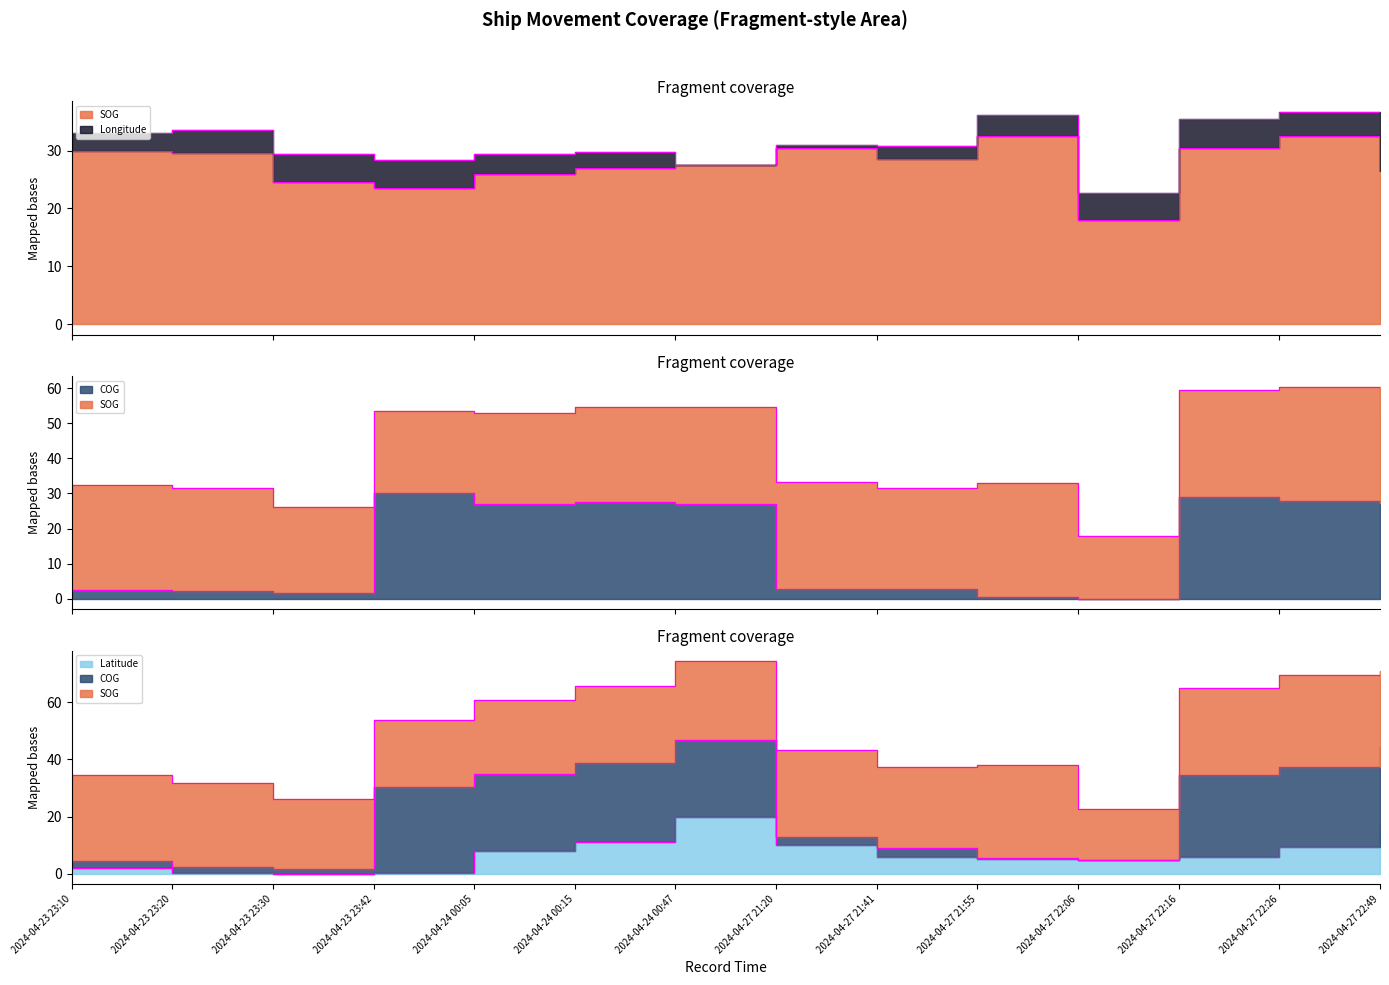

Between 2024-04-27 21:55 and 2024-04-23 23:30, which is larger?

2024-04-27 21:55